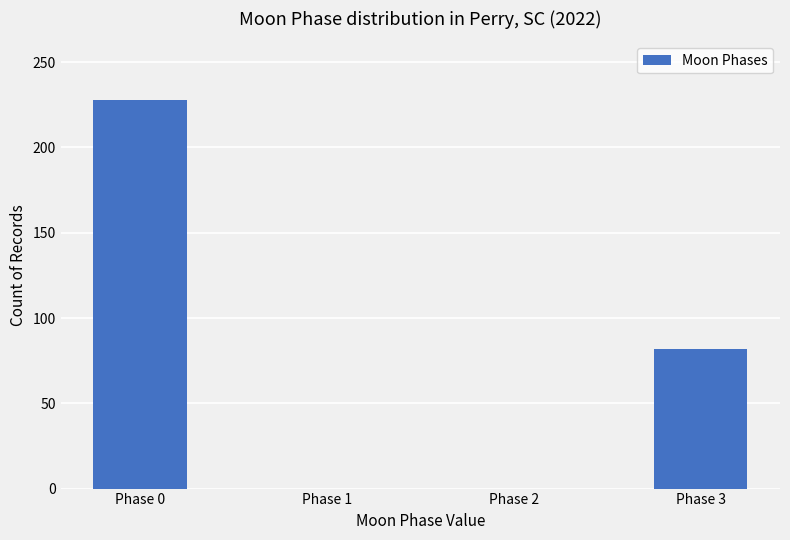

At which label does the data first exceed 82?

Phase 0